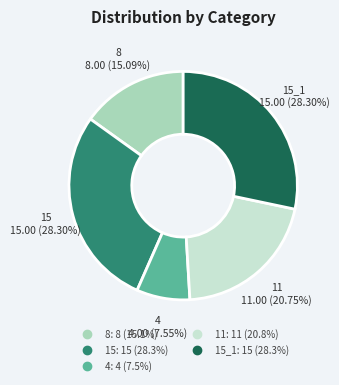

Does any single category account for the majority?

No